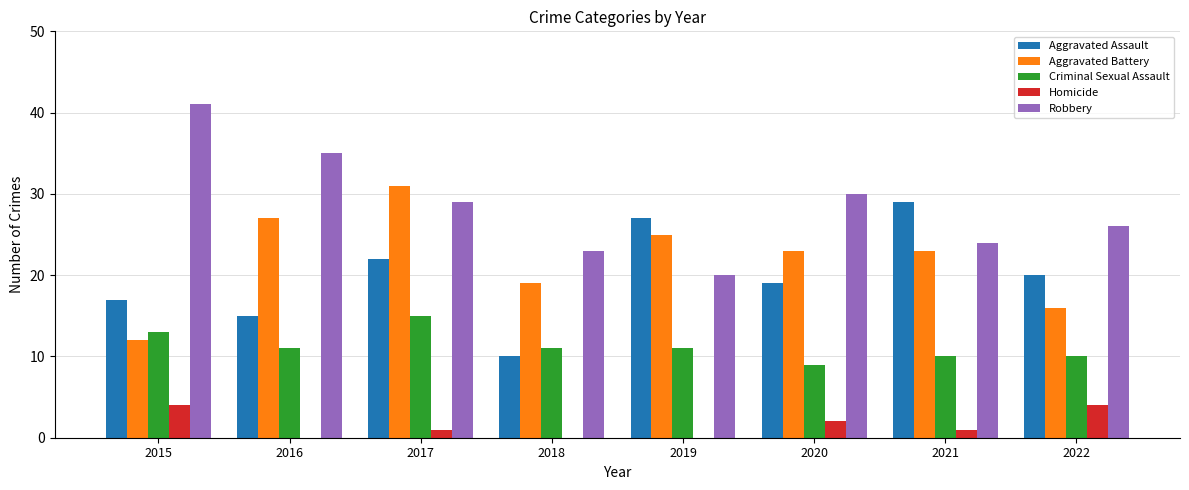

Does the chart contain stacked bars?

No